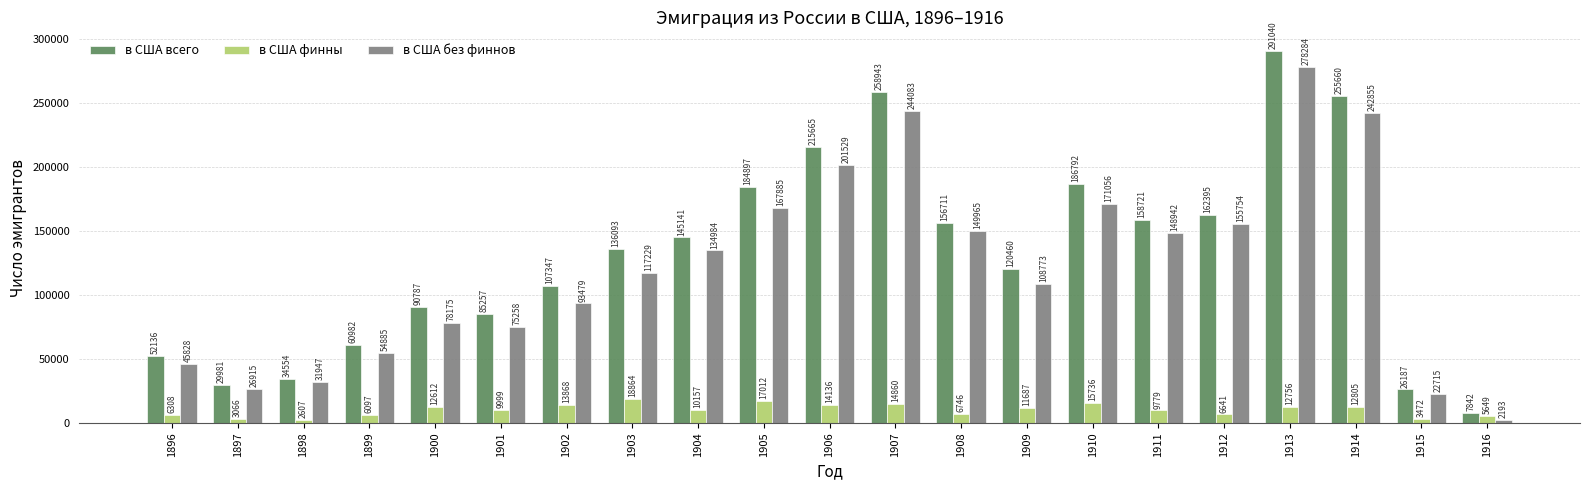

How many bars are there in each group?

3